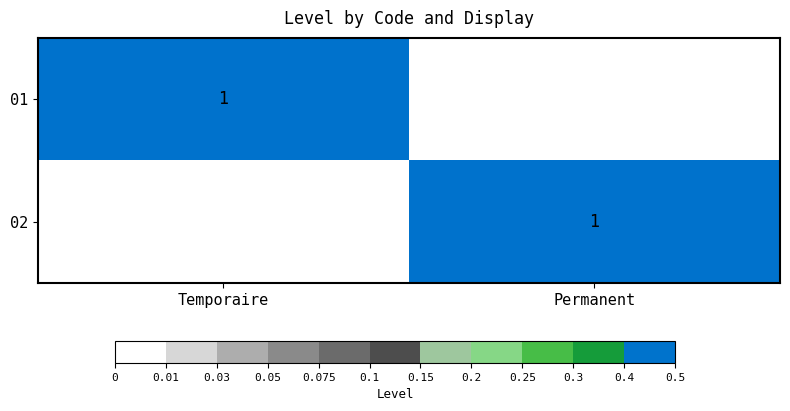

True or false: 02 has a value of 0 at Permanent.

False